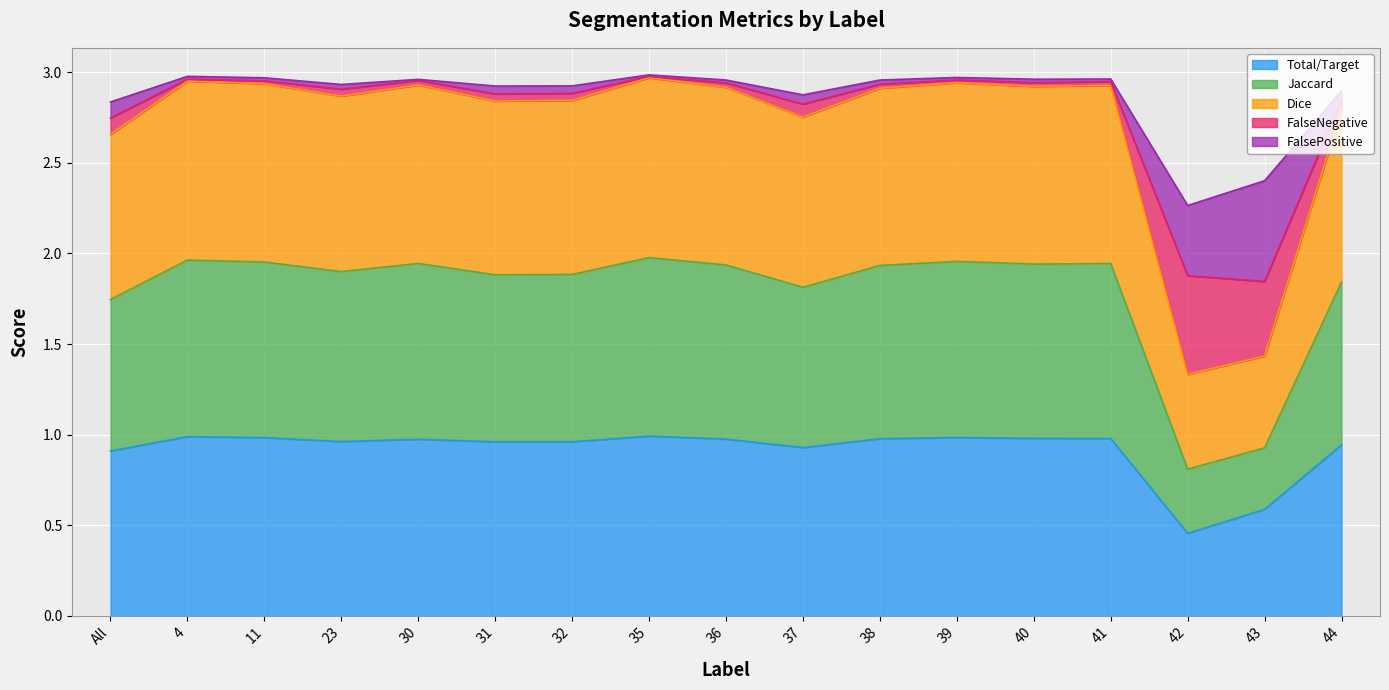

Count the number of categories in the chart.

17